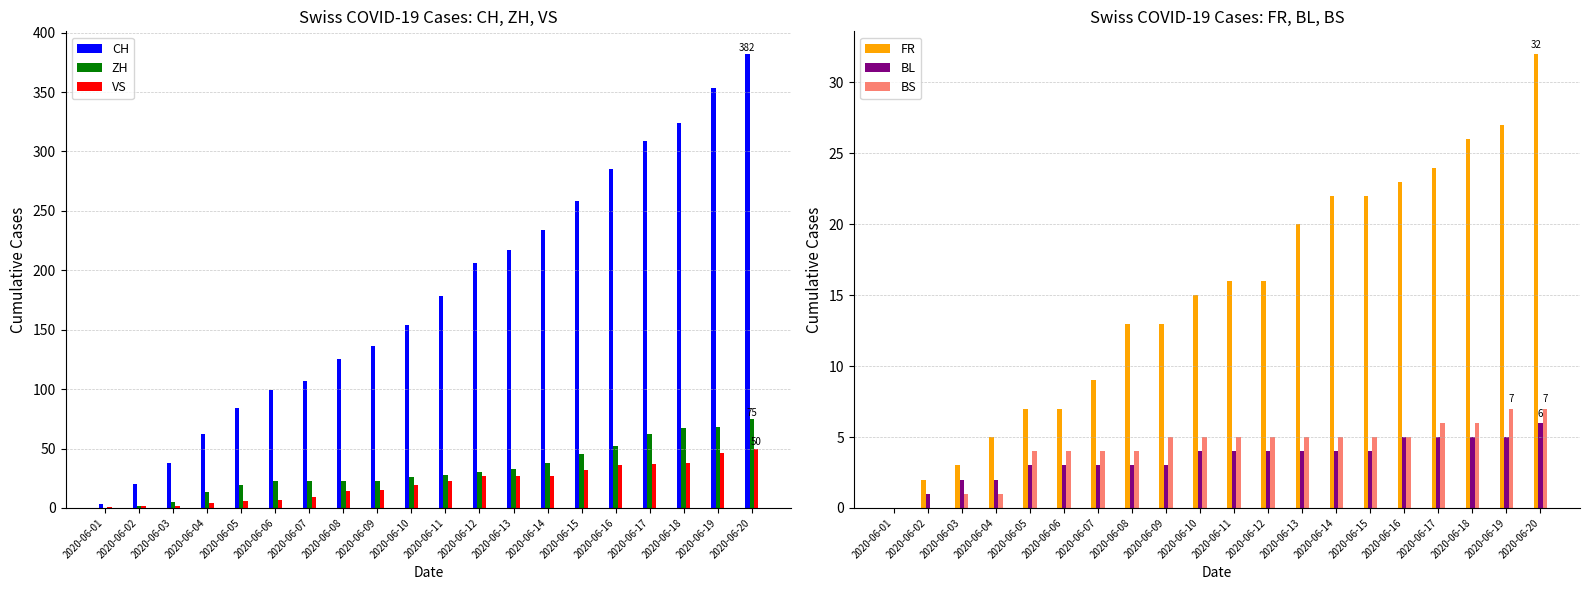

Count the number of data series in this chart.

6